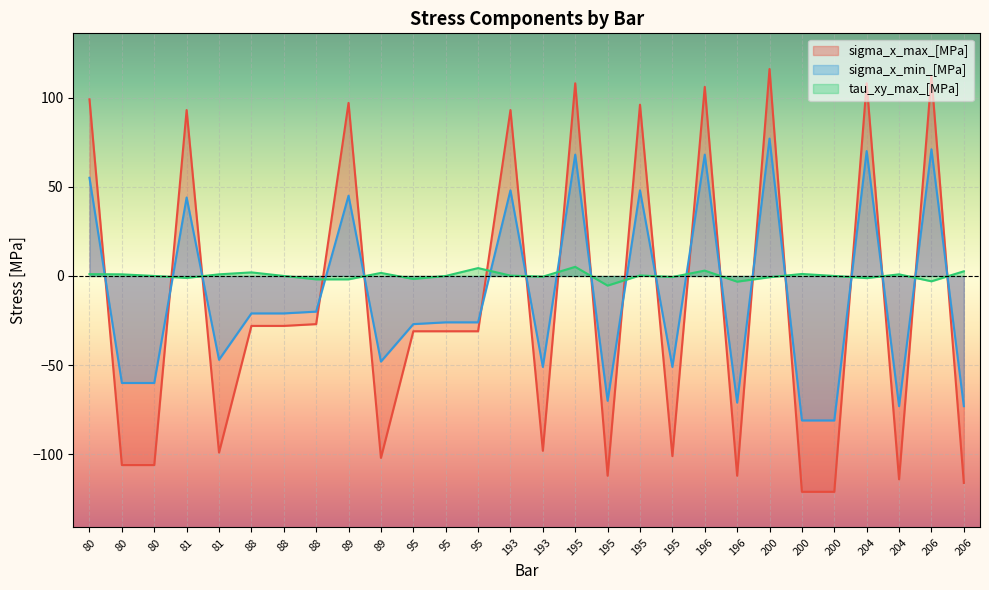

At how many categories does at least one series exceed -14?

28